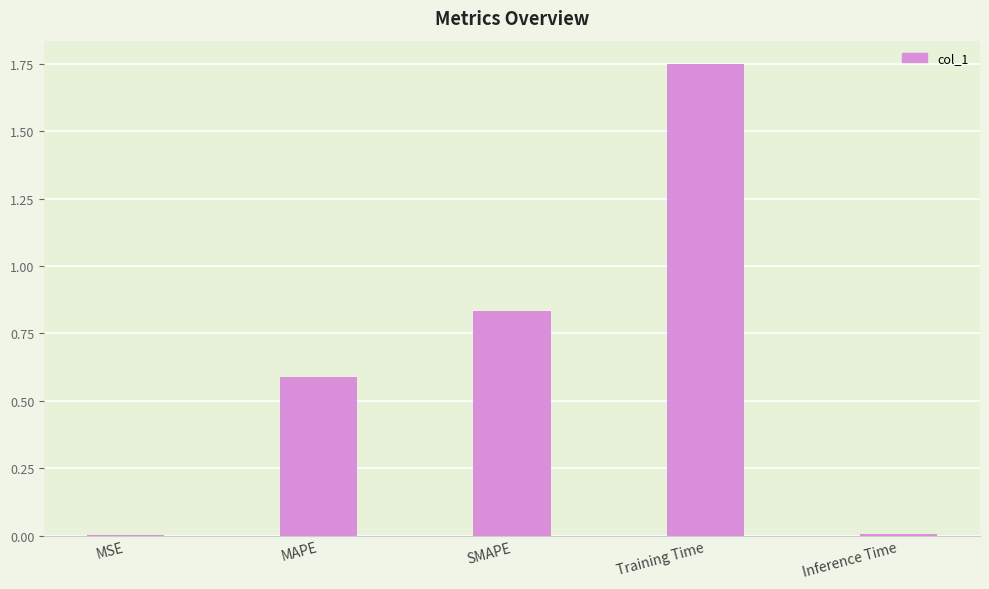

Between MSE and Training Time, which is larger?

Training Time